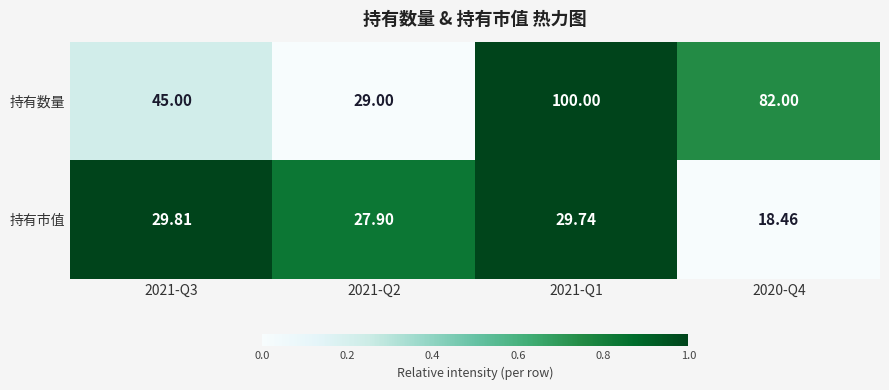

List the series in order of their peak value, highest first.

持有数量, 持有市值